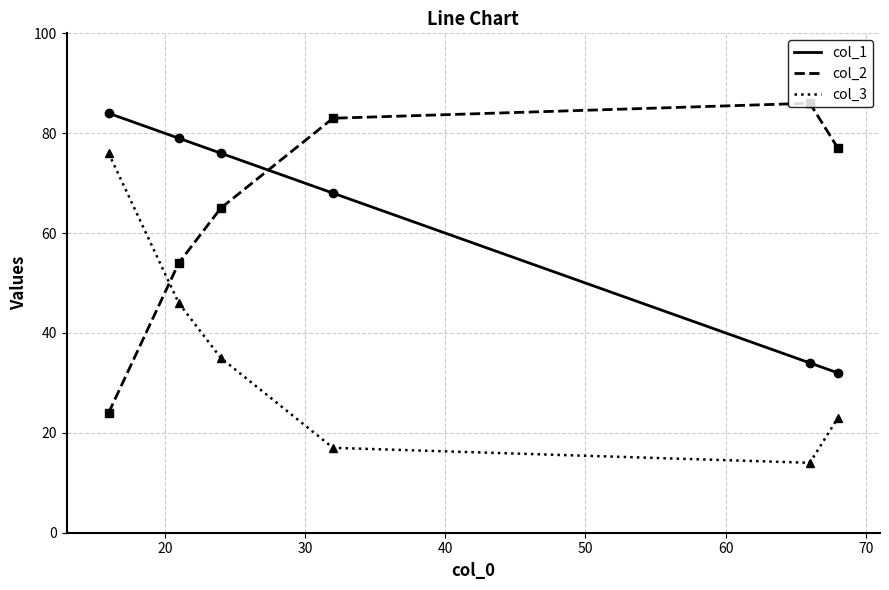

True or false: col_3 and col_1 intersect in this chart.

False